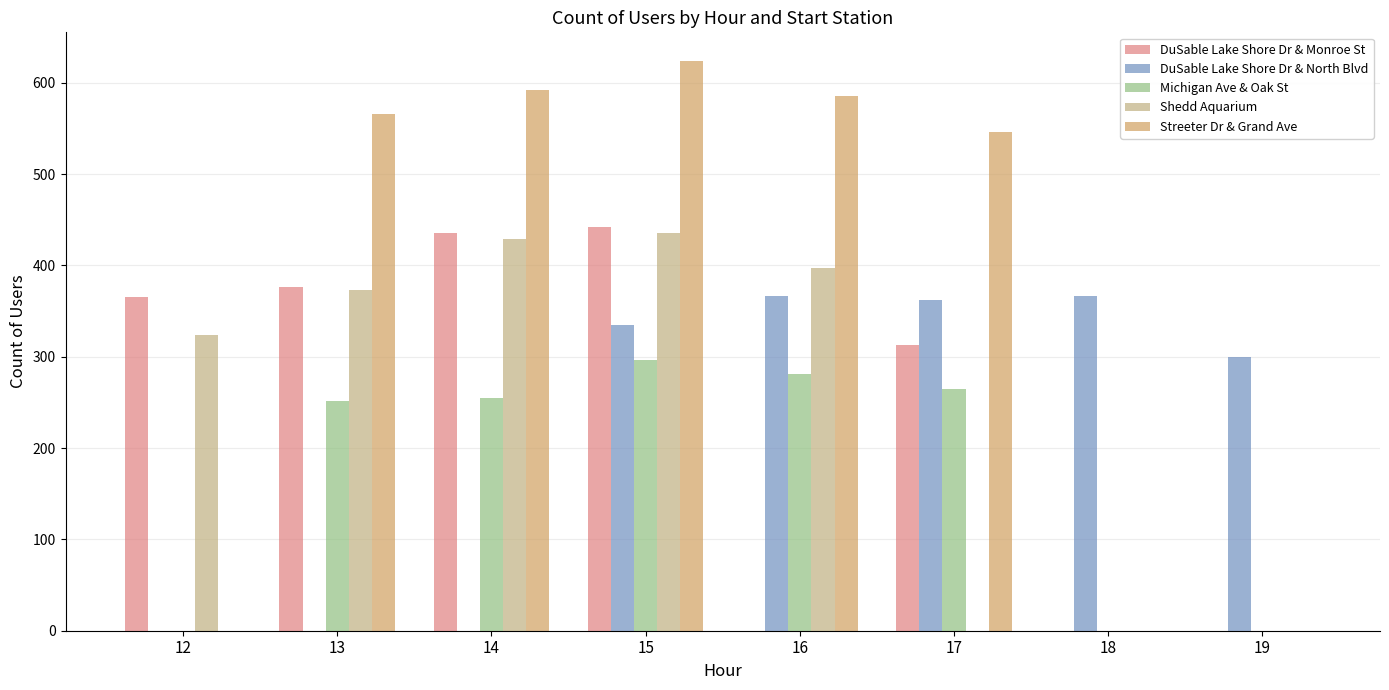

What is the value of the Streeter Dr & Grand Ave bar at the 5th from the left?

586